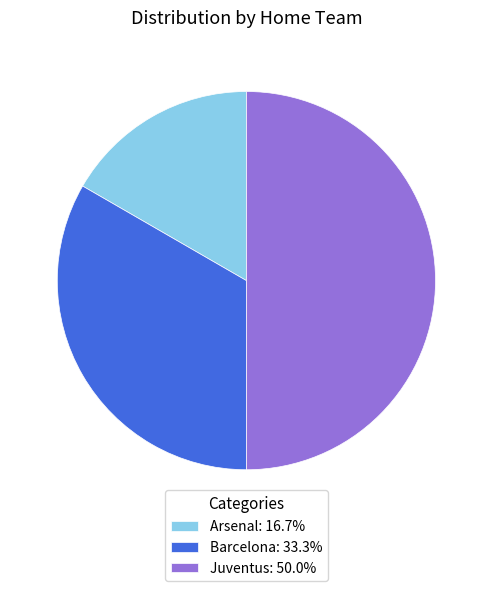

Approximately how many times larger is the value at Juventus: 50.0% compared to Arsenal: 16.7%?

3.0